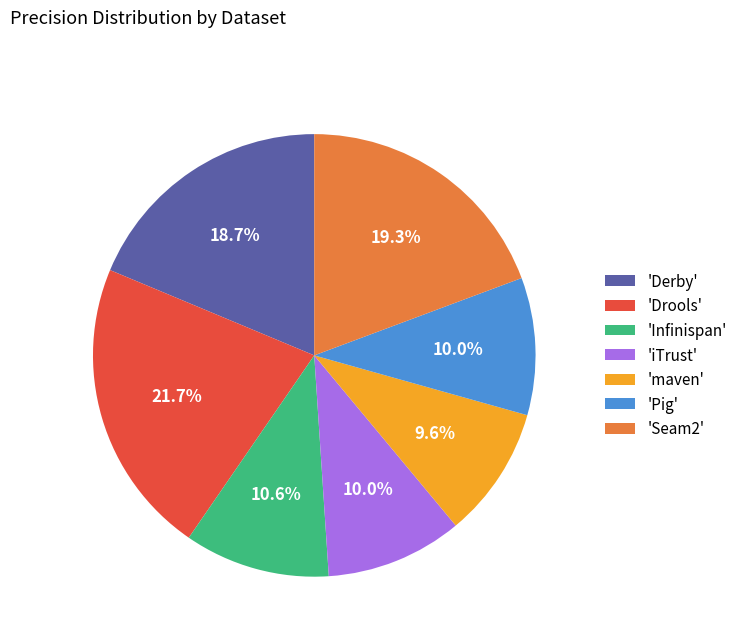

Combined, do 'maven' and 'Infinispan' account for over 50%?

No